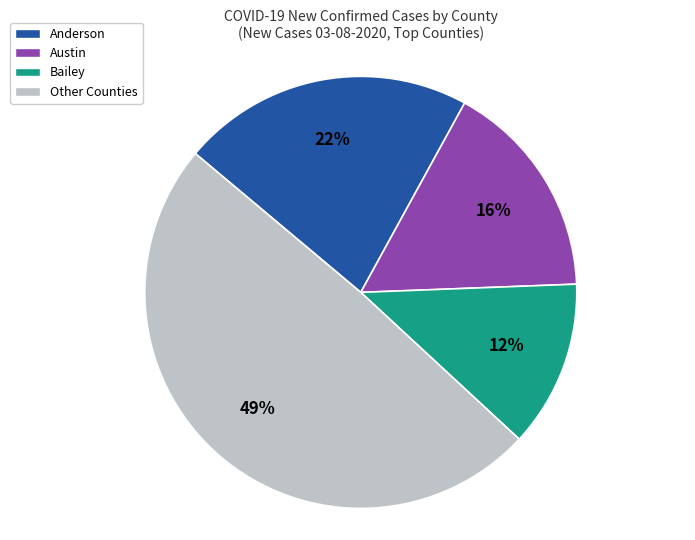

Is there a majority slice in this chart?

No